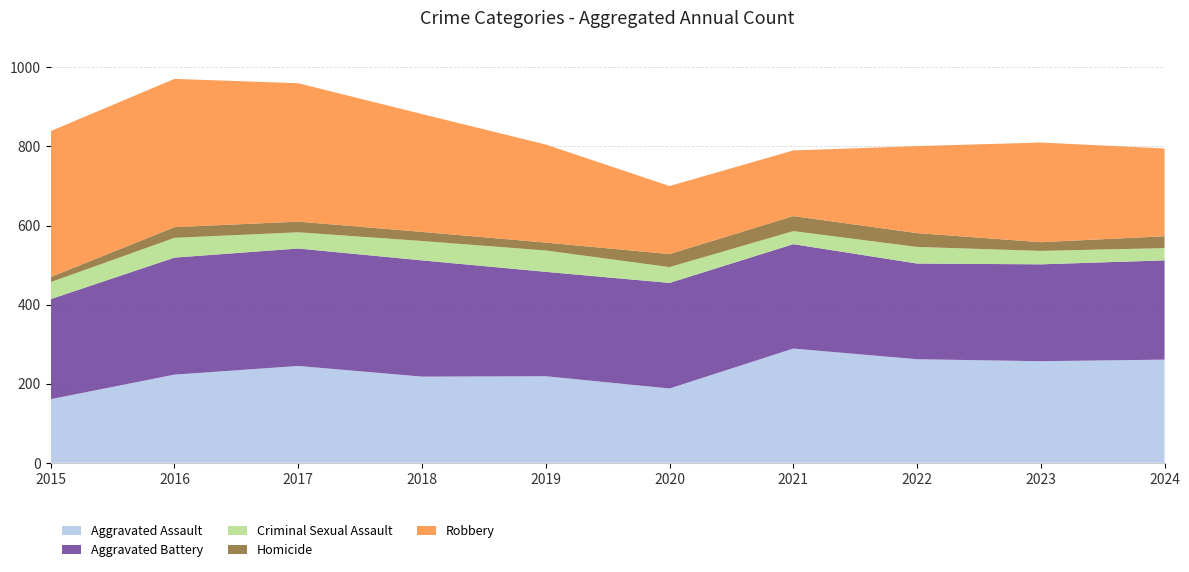

Reading left to right, extract all data points from this chart.

Aggravated Assault: 161	223	245	218	219	188	289	262	257	261
Aggravated Battery: 253	296	297	294	264	267	264	242	245	251
Criminal Sexual Assault: 43	50	41	49	54	40	33	42	34	31
Homicide: 13	27	27	23	20	33	38	35	22	30
Robbery: 369	375	350	298	248	172	166	220	252	222